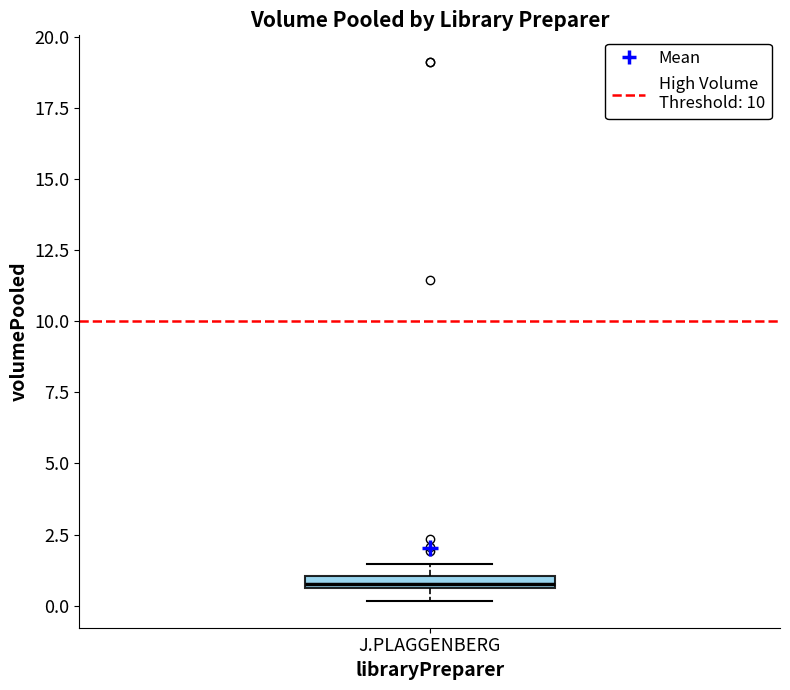

Where is the lower edge of the box for J.PLAGGENBERG on the y-axis? The values are not printed on the chart, so give them approximately, as read against the axis.

0.5